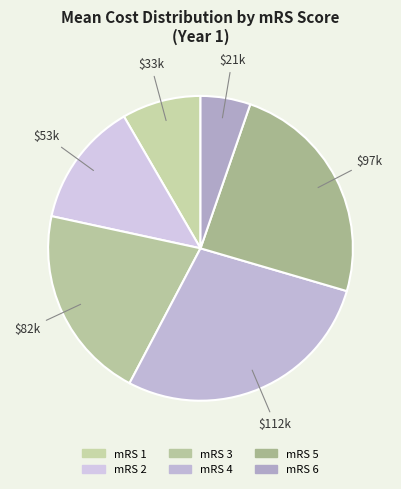

Count the number of slices in the pie.

6